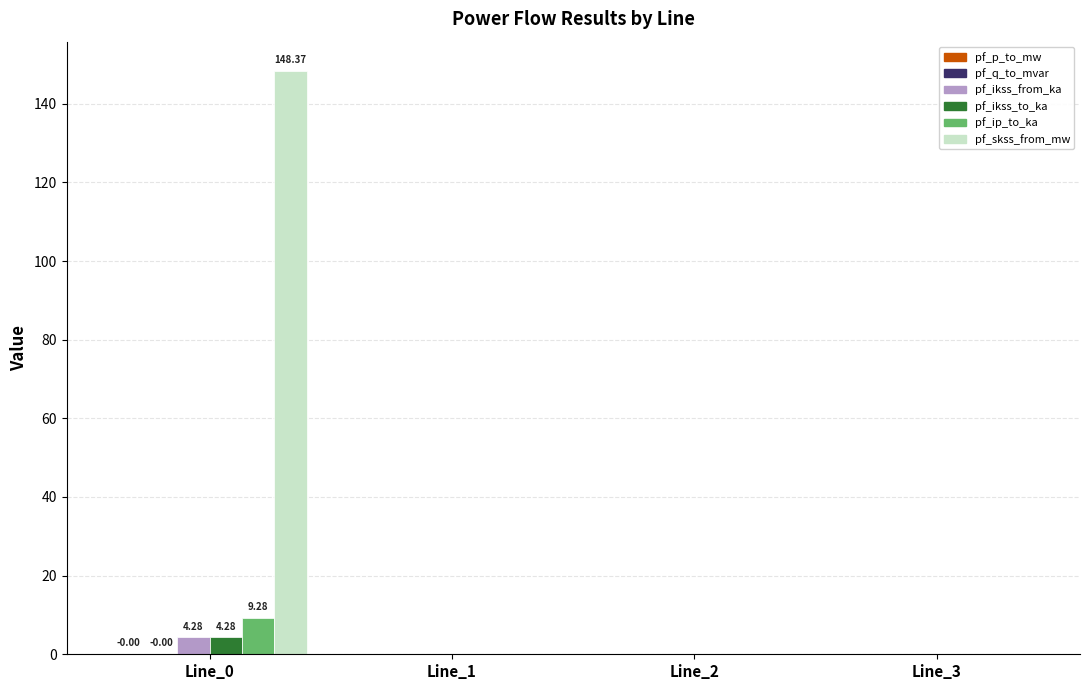

Which series changed the most between Line_0 and Line_3?

pf_skss_from_mw